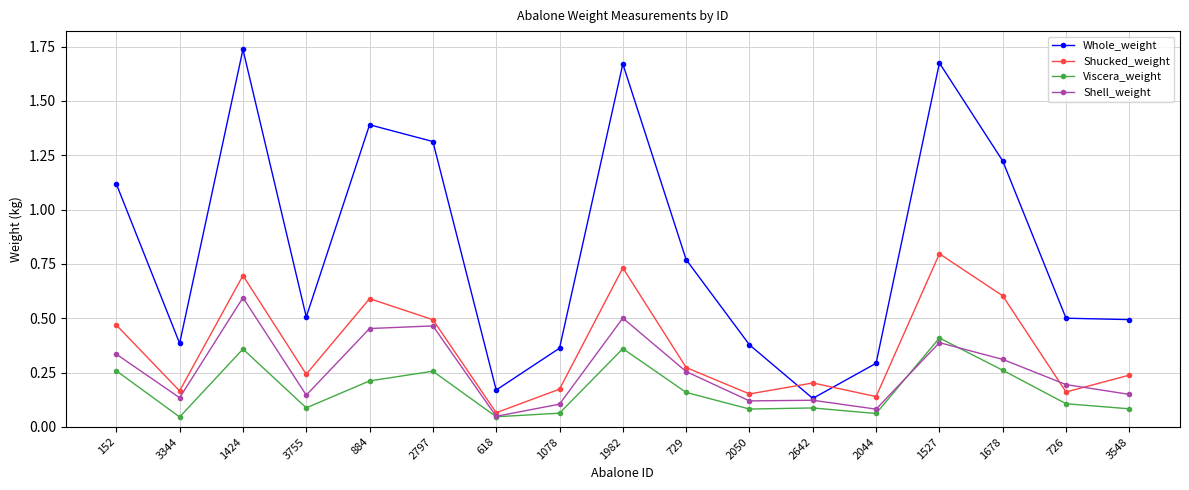

True or false: Viscera_weight and Whole_weight intersect in this chart.

False